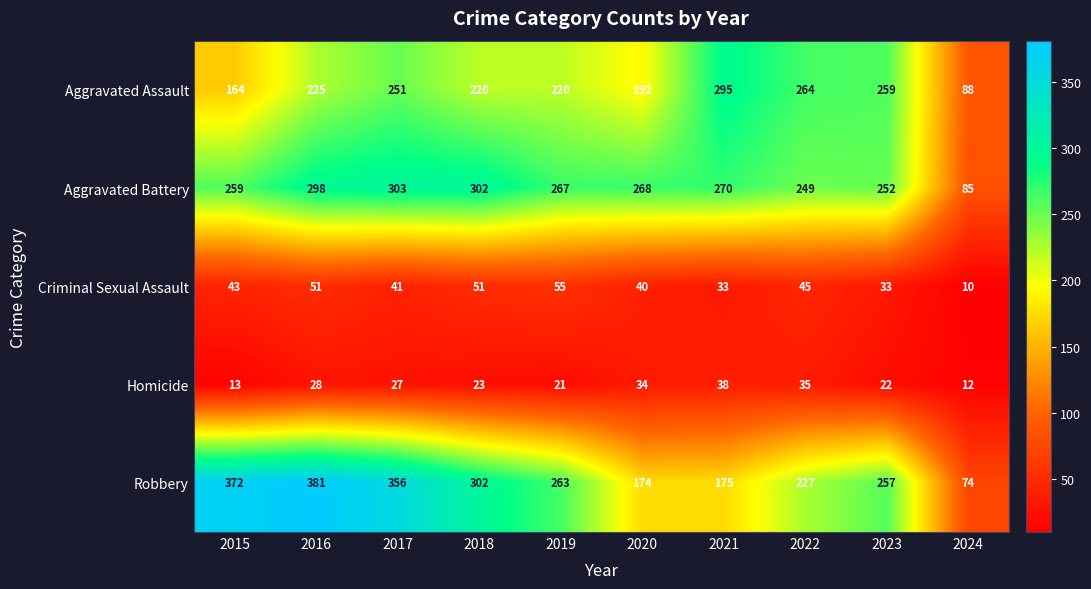

At which label does Homicide first exceed 27?

2016